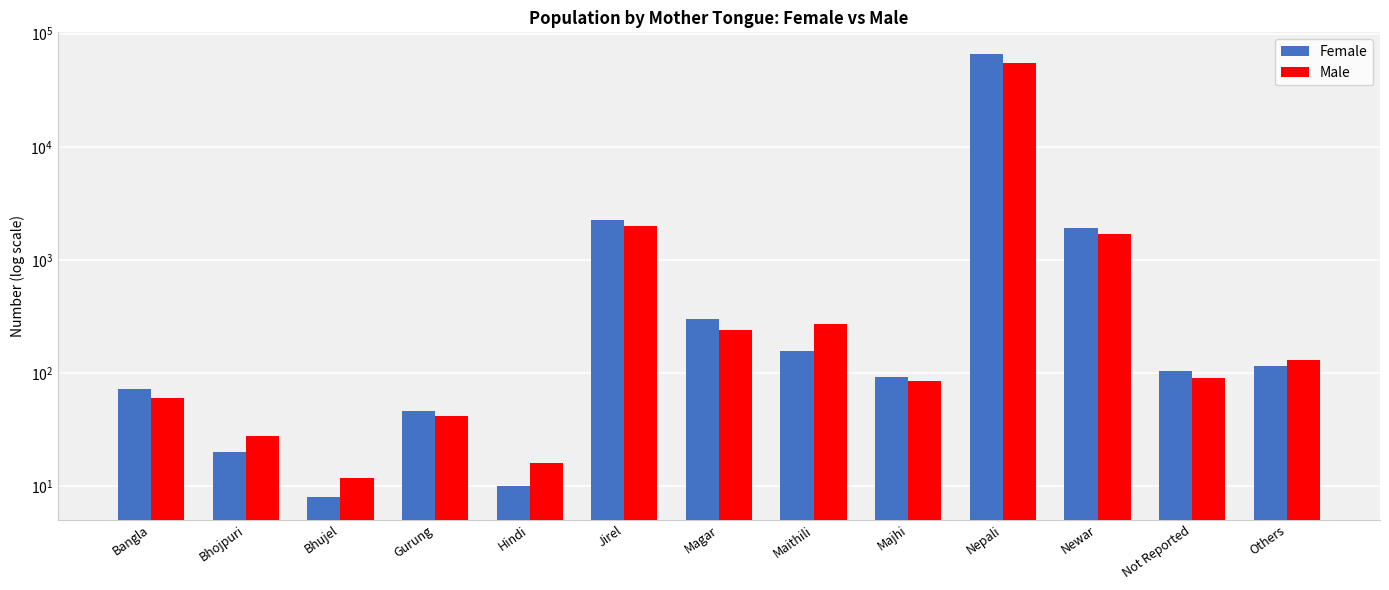

Count the number of data series in this chart.

2